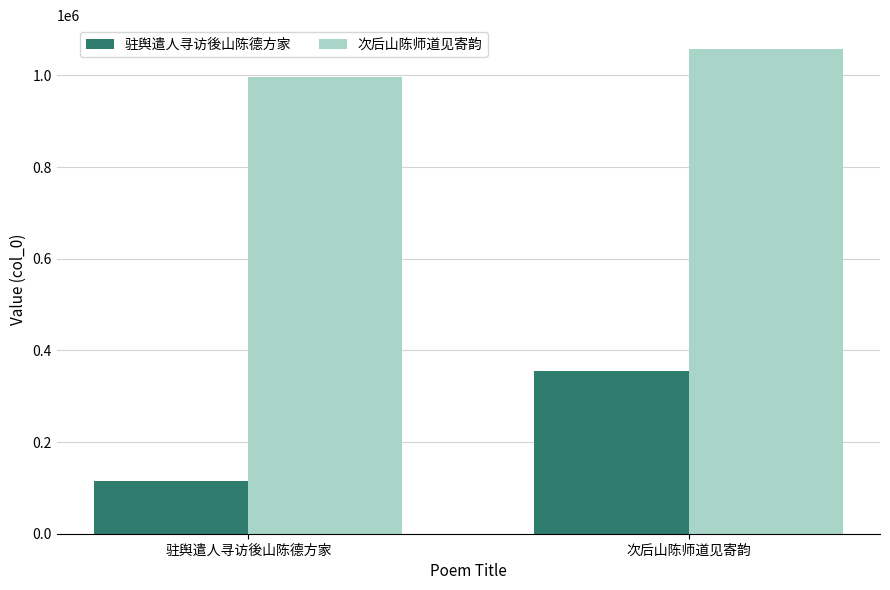

What is the label of the 2nd bar from the right?

驻舆遣人寻访後山陈德方家